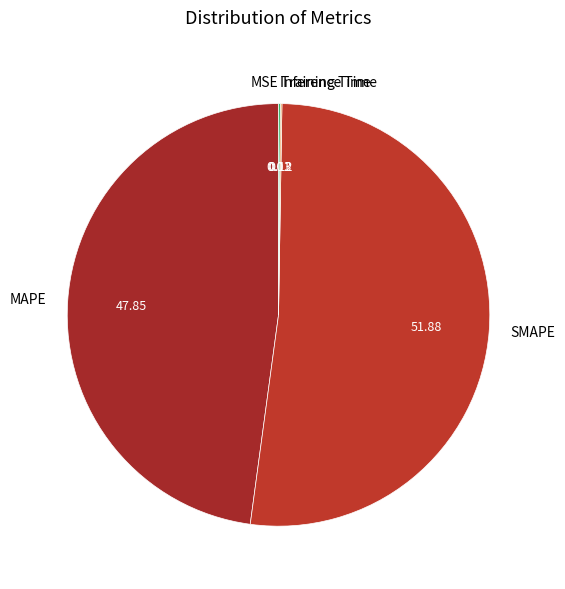

Is there a majority slice in this chart?

Yes